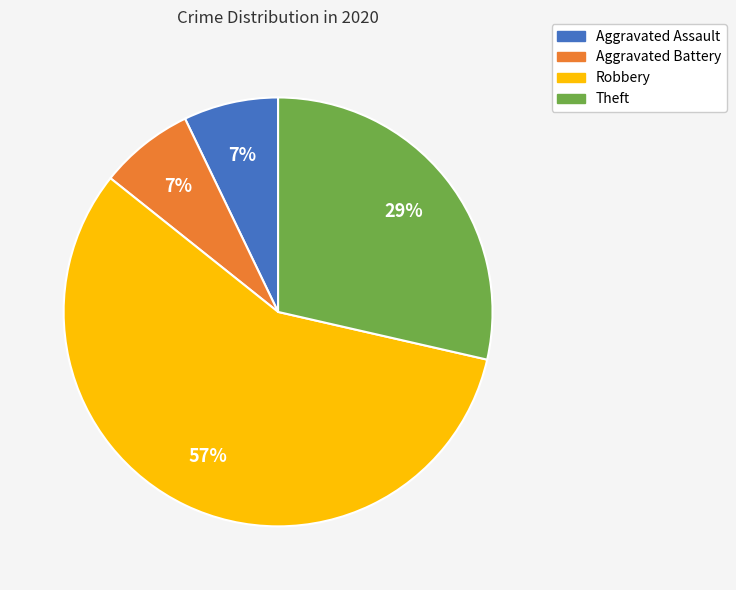

Count the number of slices in the pie.

4